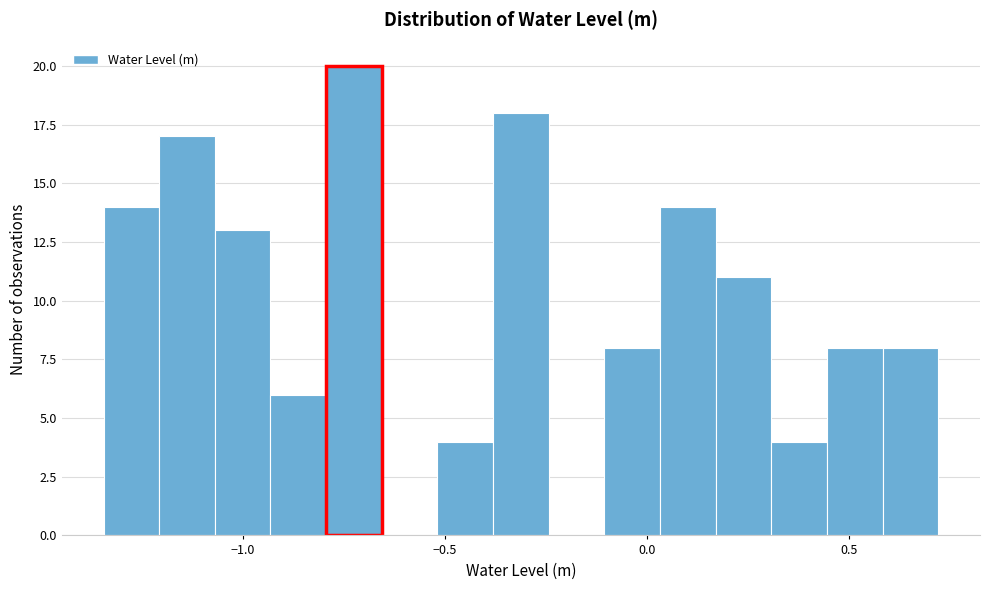

Around what value on the x-axis is the tallest bar? Give the approximate position of its centre, as read against the axis.

-0.75